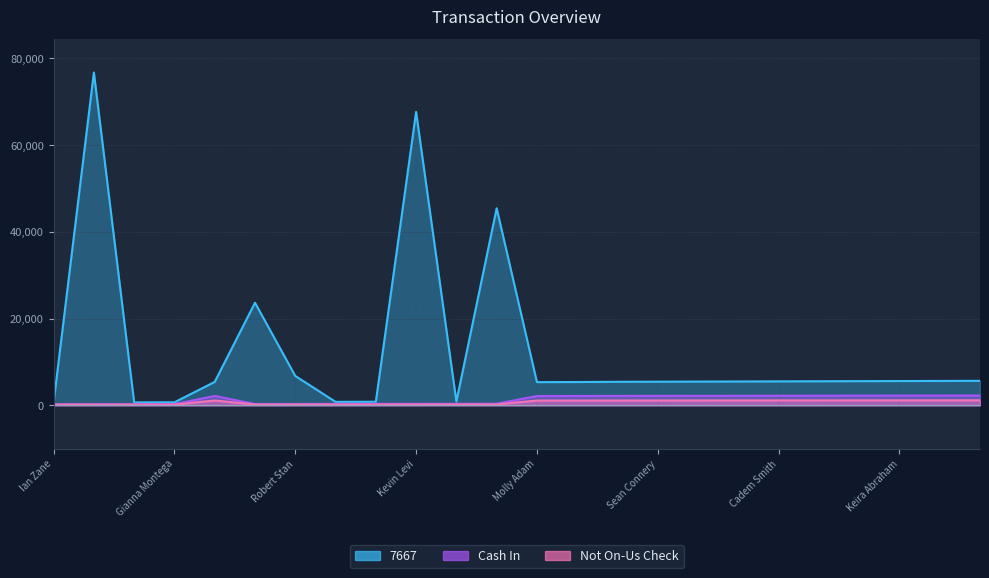

List the series in order of their peak value, lowest first.

Not On-Us Check, Cash In, 7667